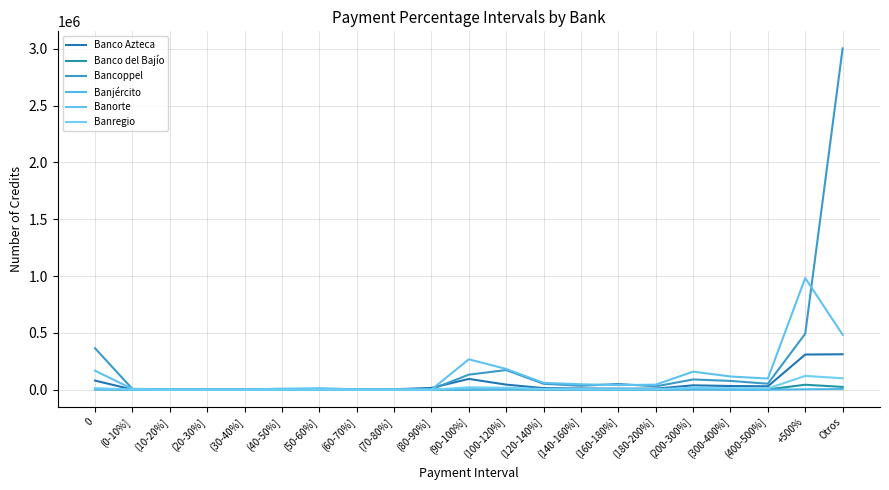

What is the maximum value shown in the chart?

3002667